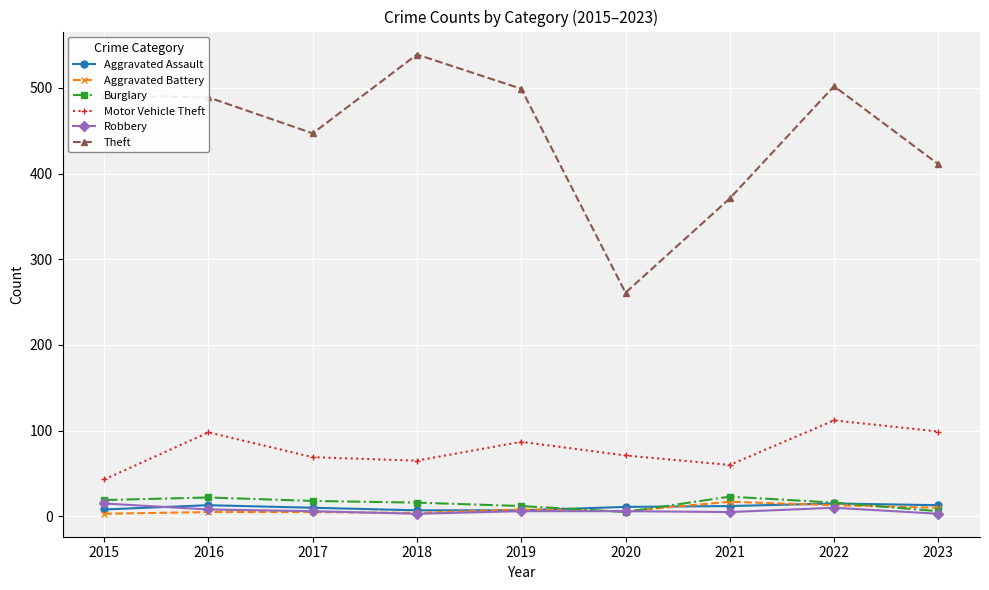

What is the difference between the maximum and minimum values in the Aggravated Battery series?

14